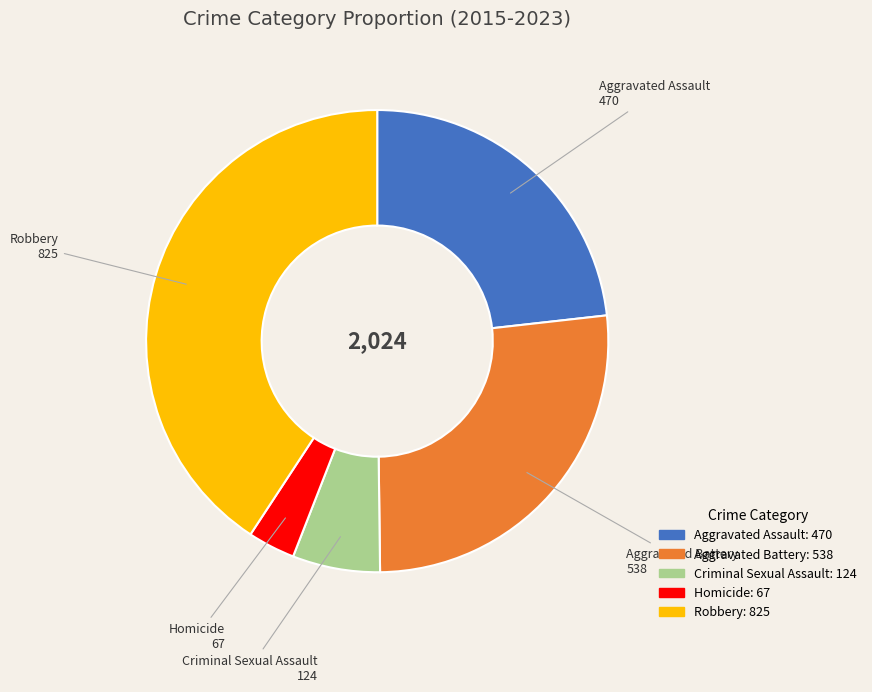

What is the largest slice in the pie chart?

Robbery